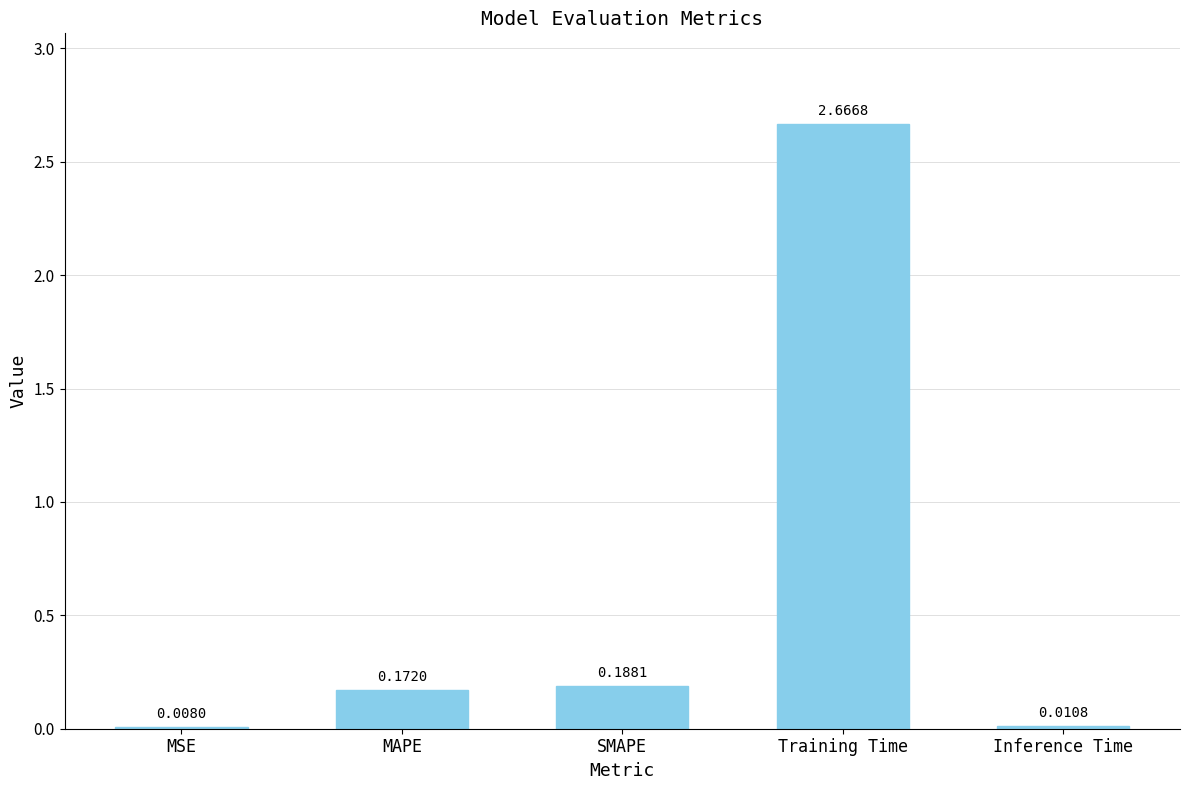

Which label corresponds to the largest value in the chart?

Training Time